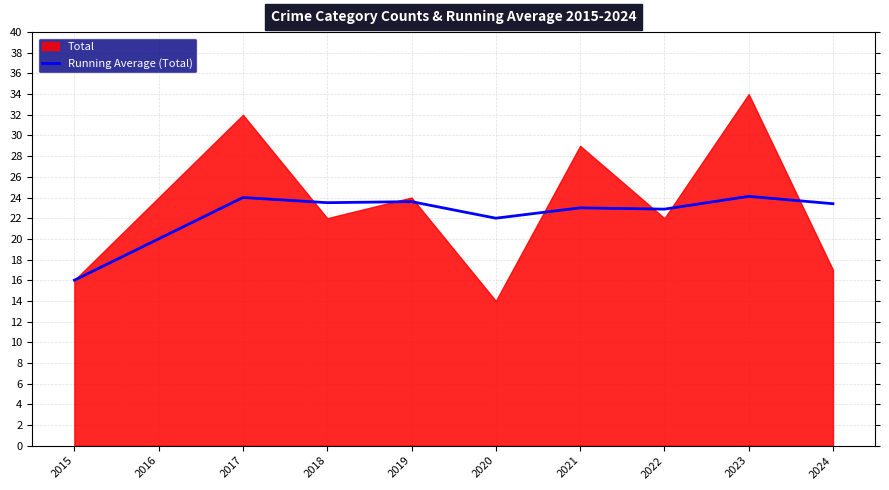

Does the chart display data point markers on the line(s)?

No